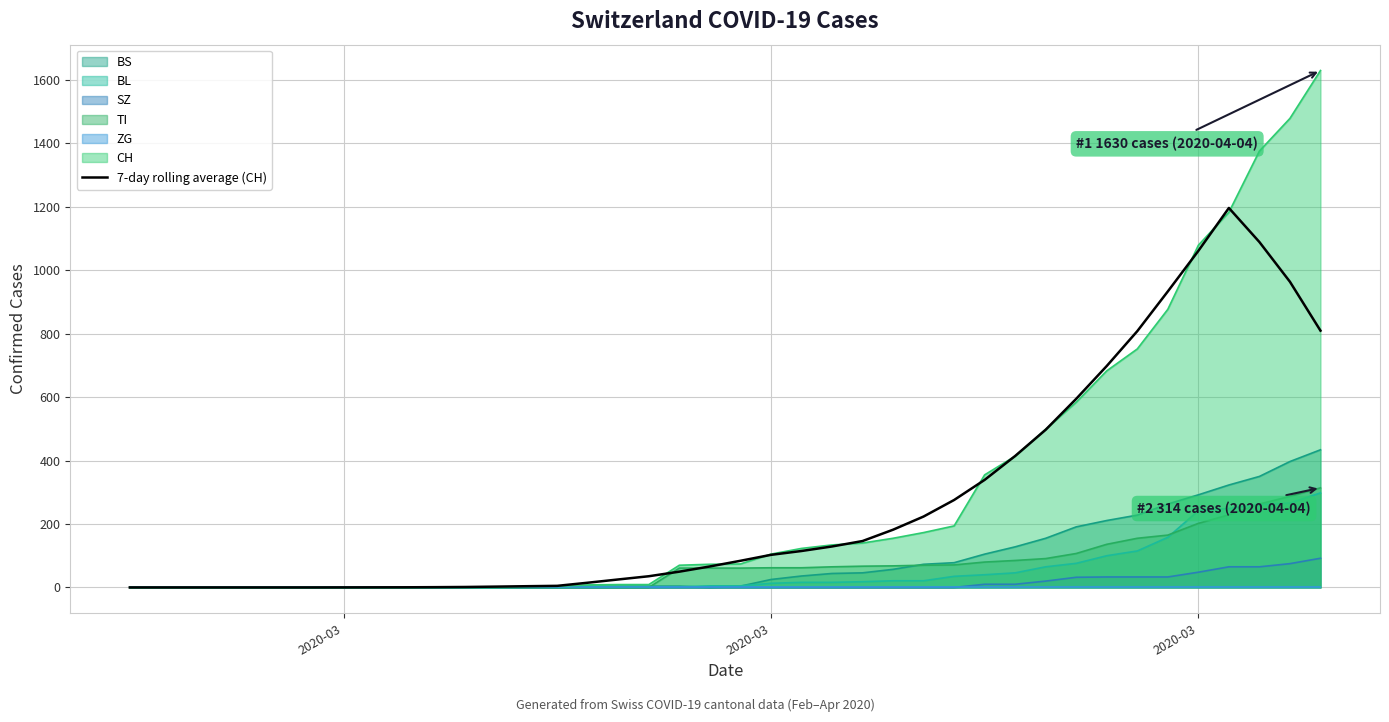

What is the average value?

271.8